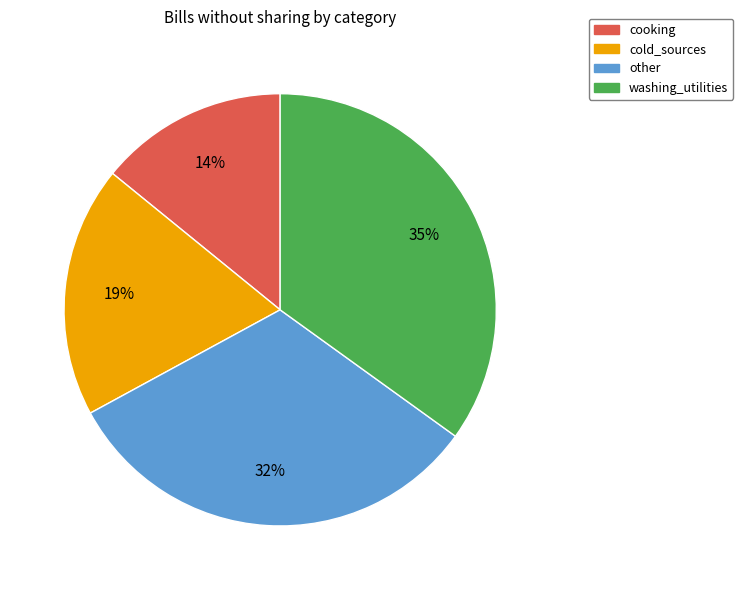

To the nearest percent, what portion does cooking represent?

14%